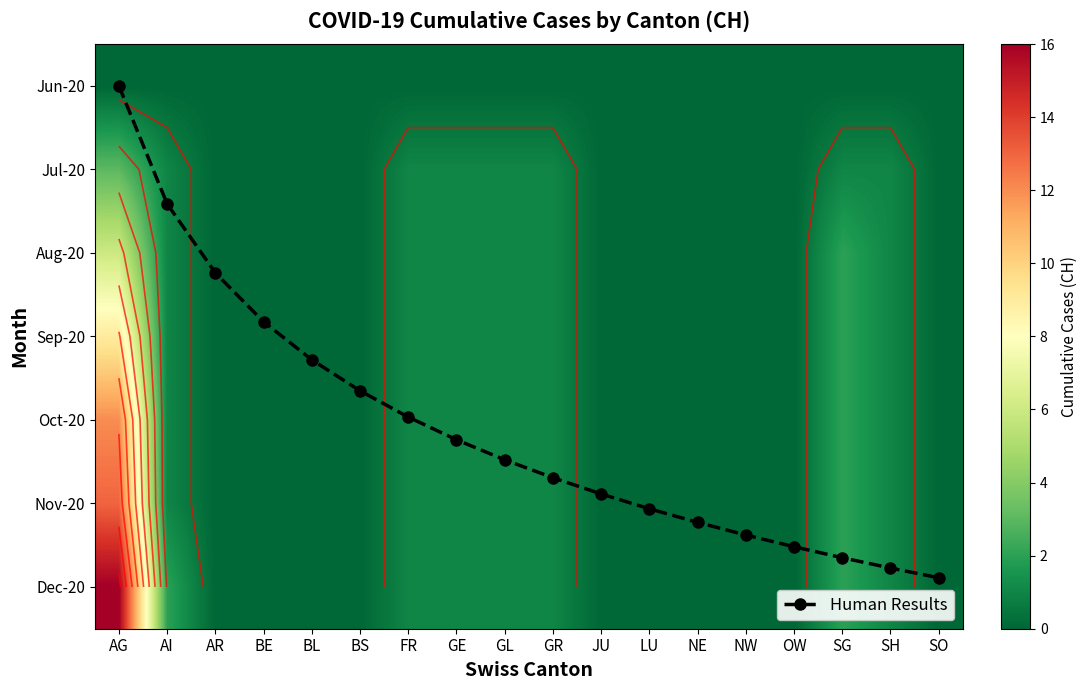

What is the spread (max minus min) of values at NW?

5.4